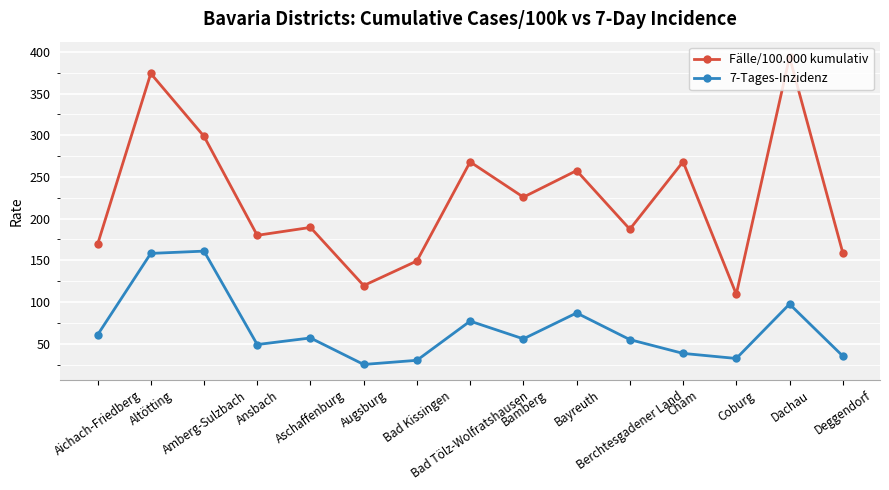

In Fälle/100.000 kumulativ, how many points are higher than both neighbors (excluding endpoints)?

6